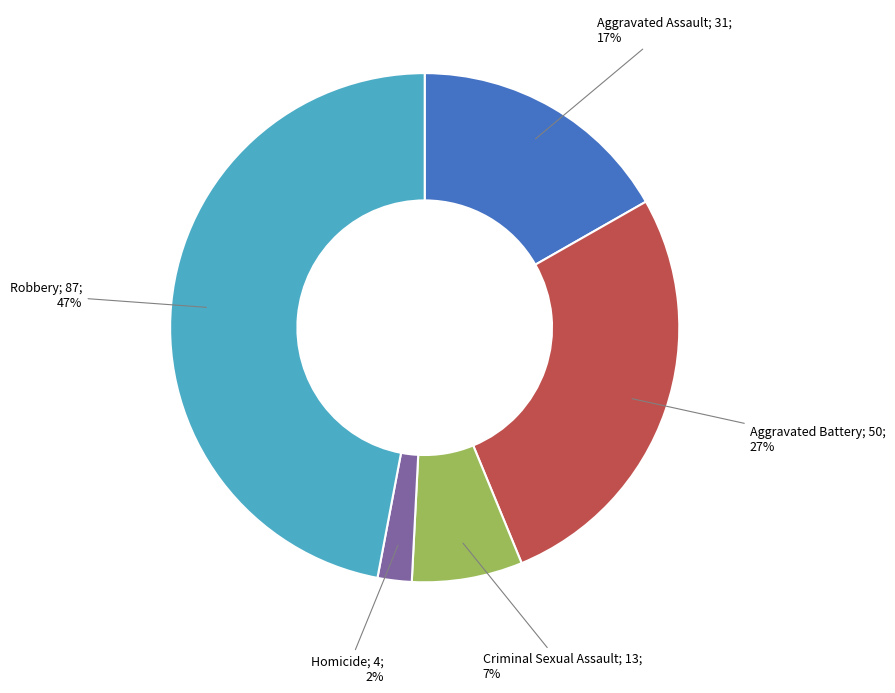

To the nearest percent, what is the average slice percentage?

20%